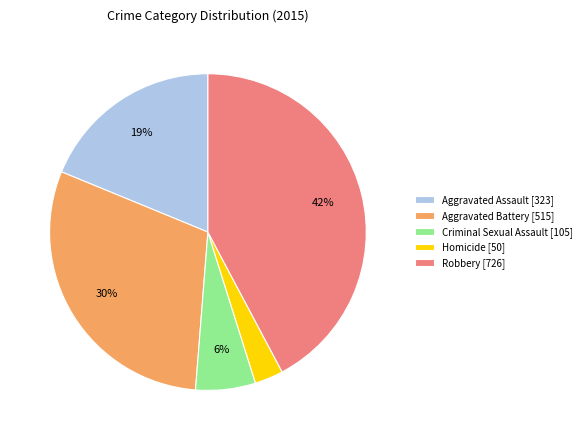

Does Homicide account for over 50% of the chart?

No